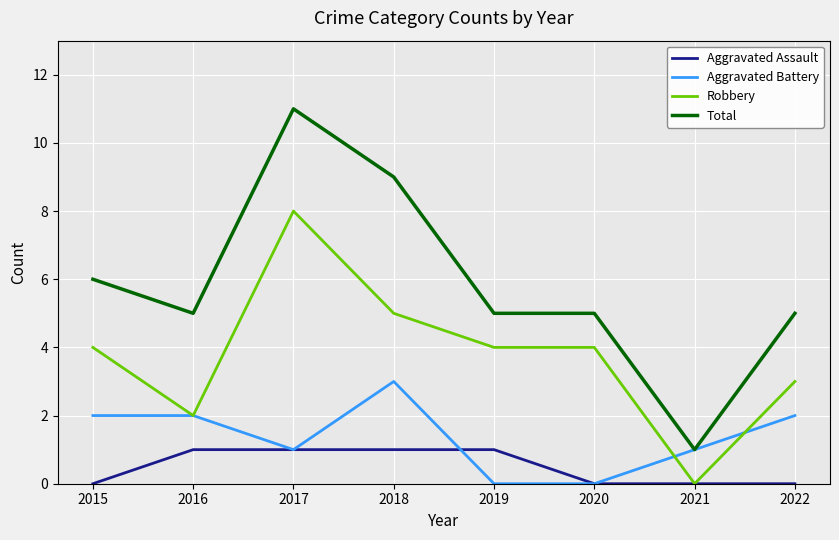

At which category is the sum across all series the highest?

2017